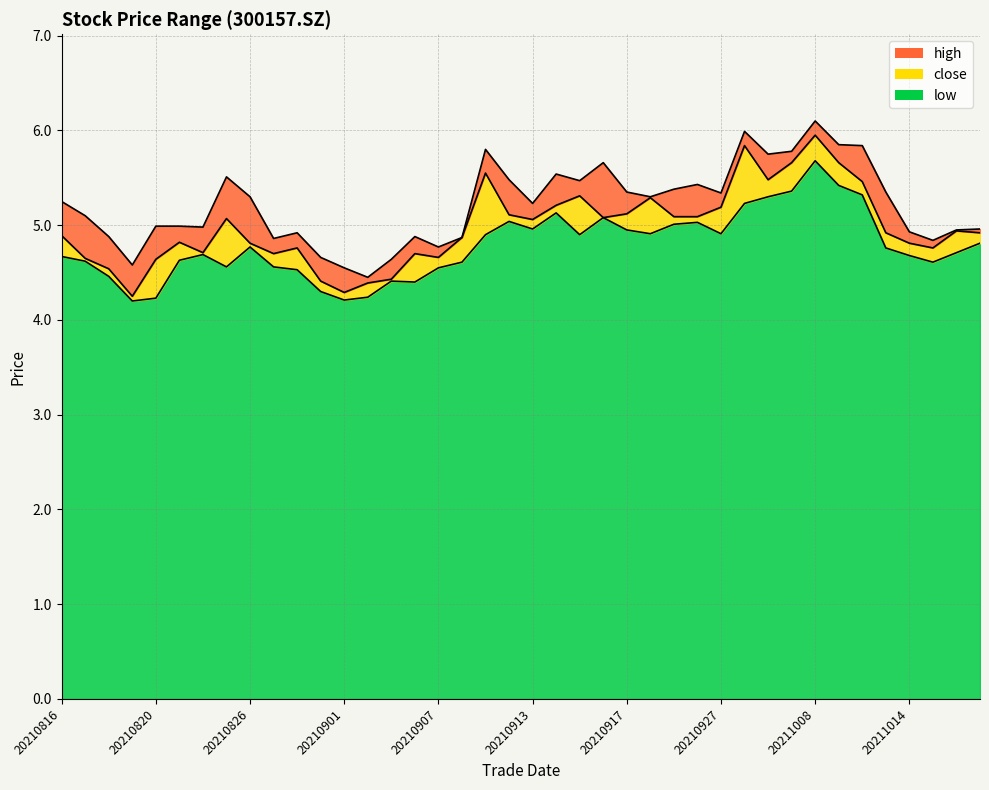

What is the average value?

5.0